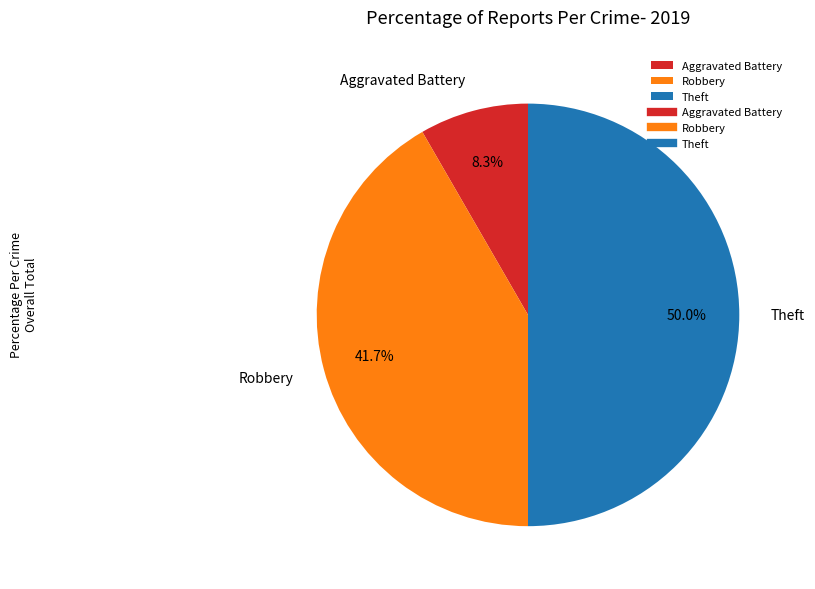

Count the number of slices in the pie.

3